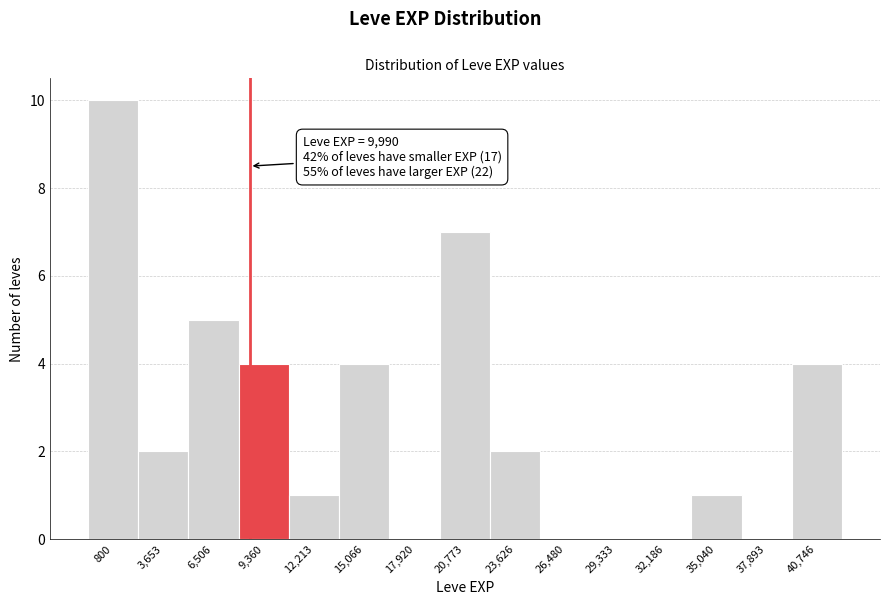

Reading left to right, transcribe all the data shown in this chart.

800=10	3,653=2	6,506=5	9,360=4	12,213=1	15,066=4	17,920=0	20,773=7	23,626=2	26,480=0	29,333=0	32,186=0	35,040=1	37,893=0	40,746=4